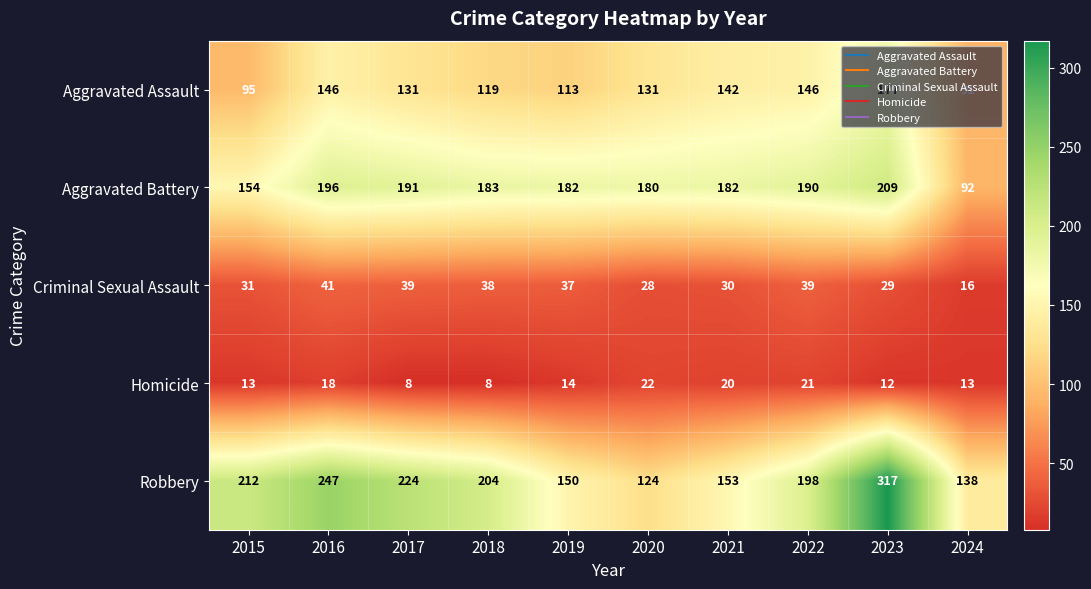

How many series are shown in this chart?

5